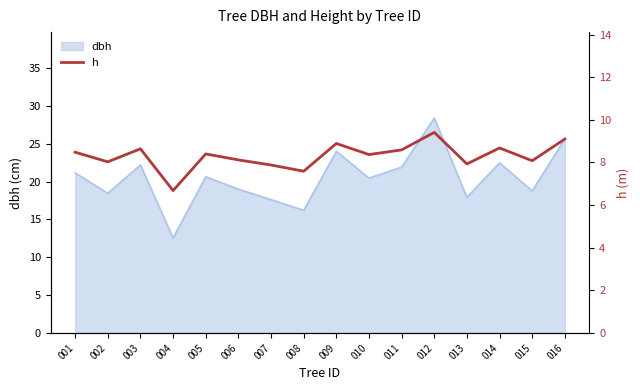

Does the chart display data point markers on the line(s)?

No